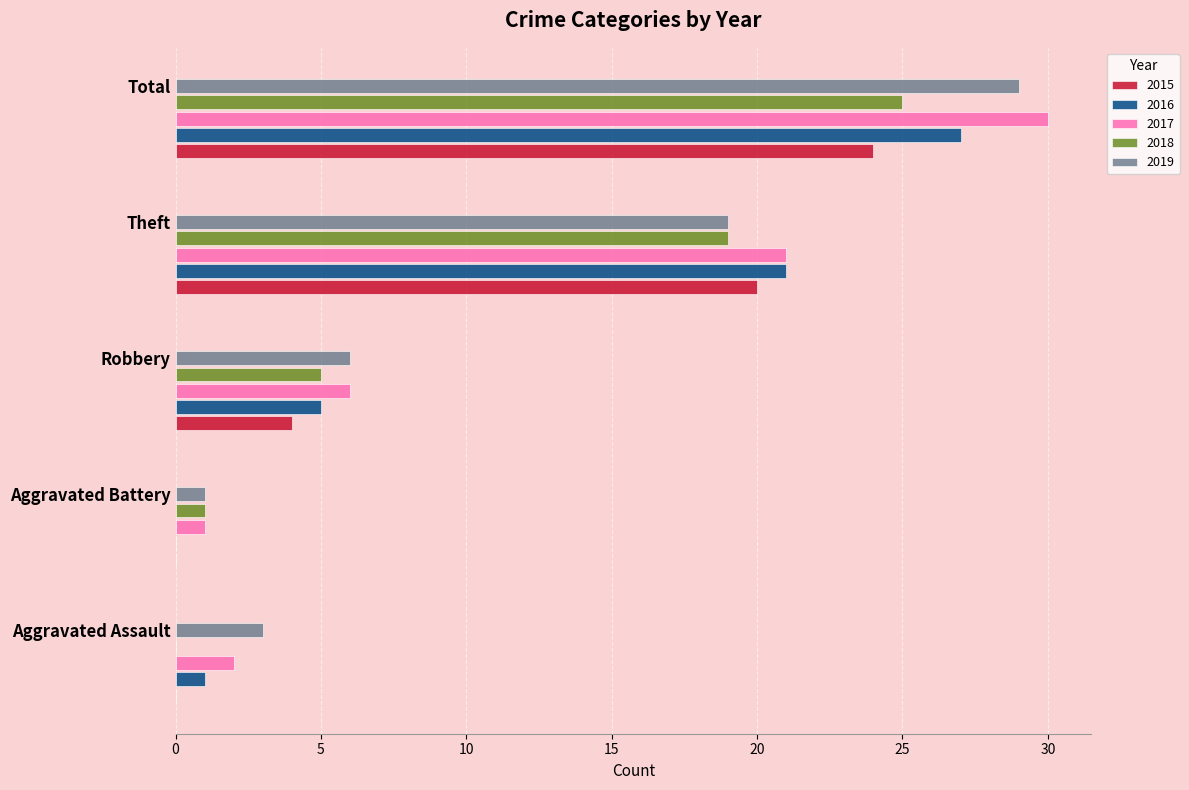

What is the sum of all 2017 values?

60